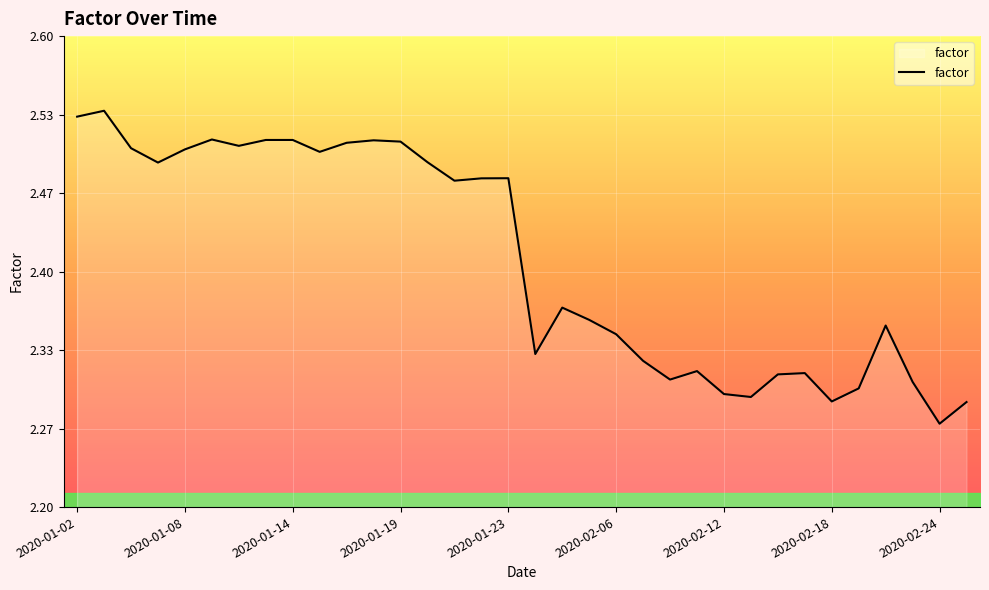

What is the difference between the maximum and minimum values?

0.3